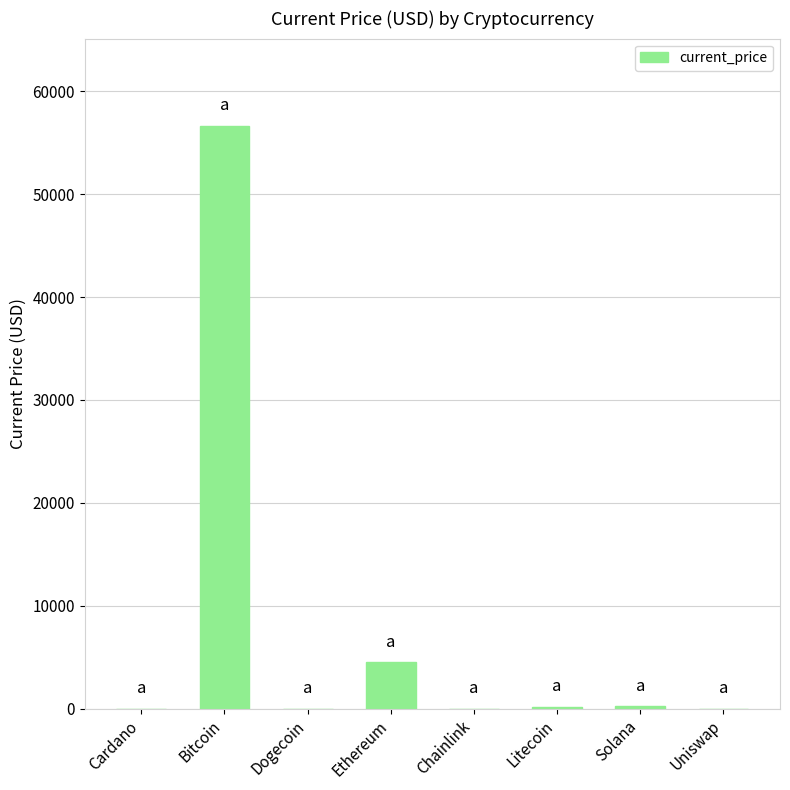

Where is the data nearest to the value 28309?

Ethereum